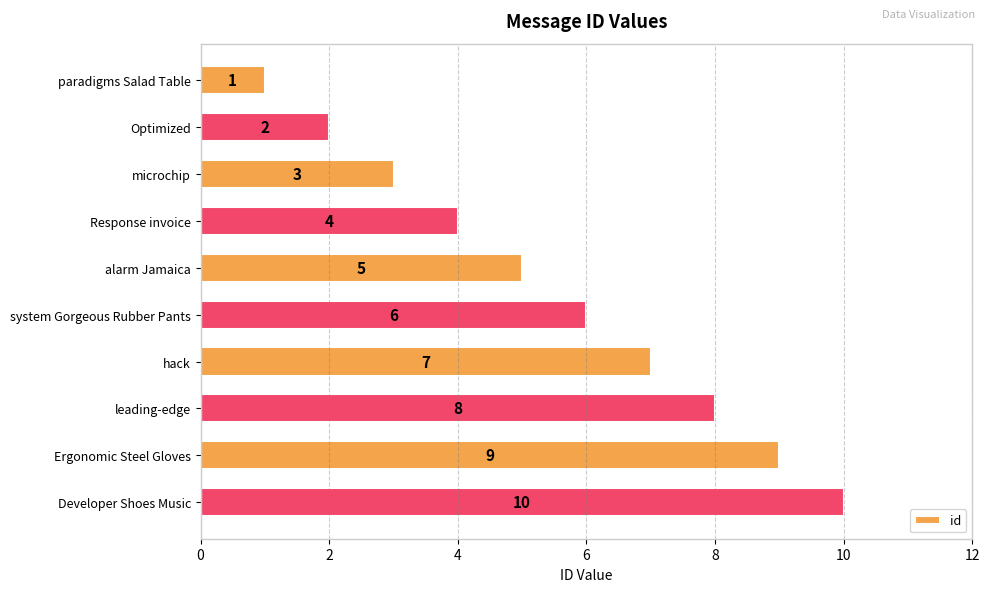

How many values are below 6?

5